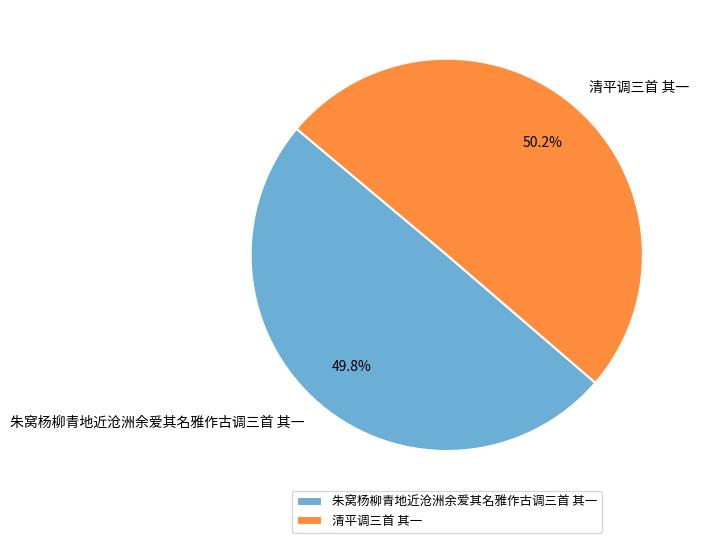

Is there a majority slice in this chart?

Yes